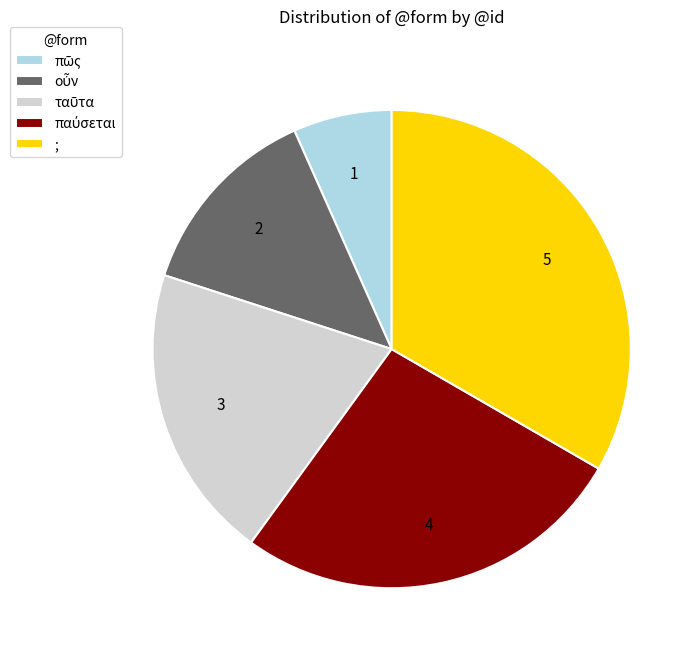

Is there any slice that represents more than half of the pie?

No